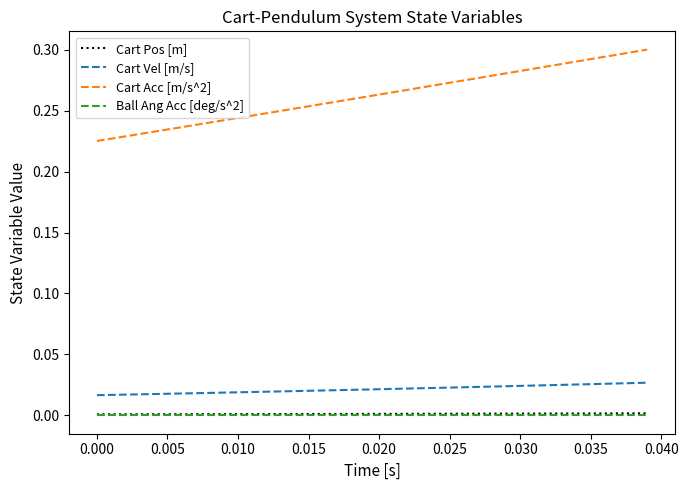

Which series has the largest range (max minus min)?

Cart Acc [m/s^2]